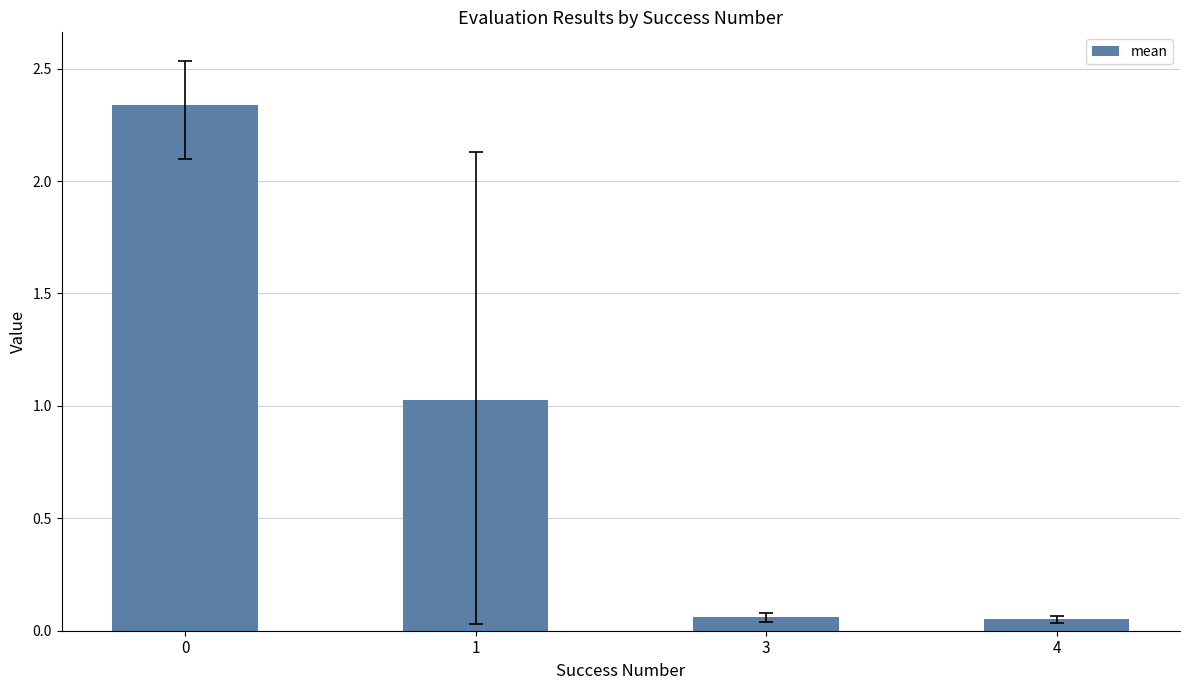

What is the difference between the second highest and second lowest values?

1.0